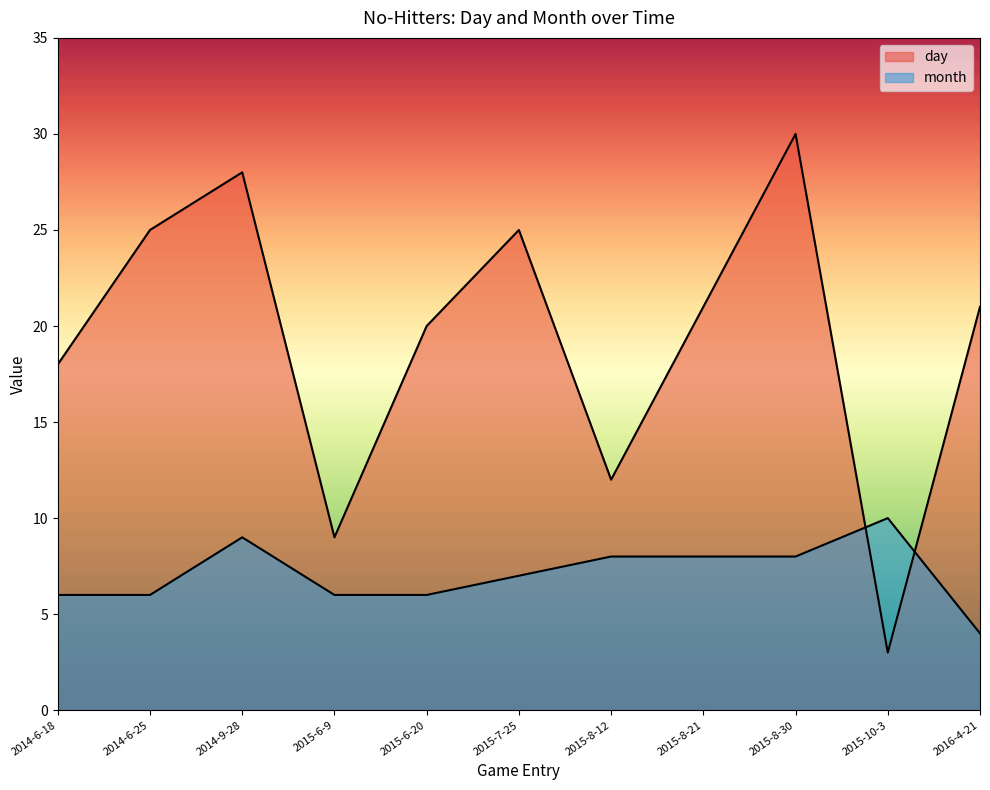

Where does the month series first go above 7?

2014-9-28